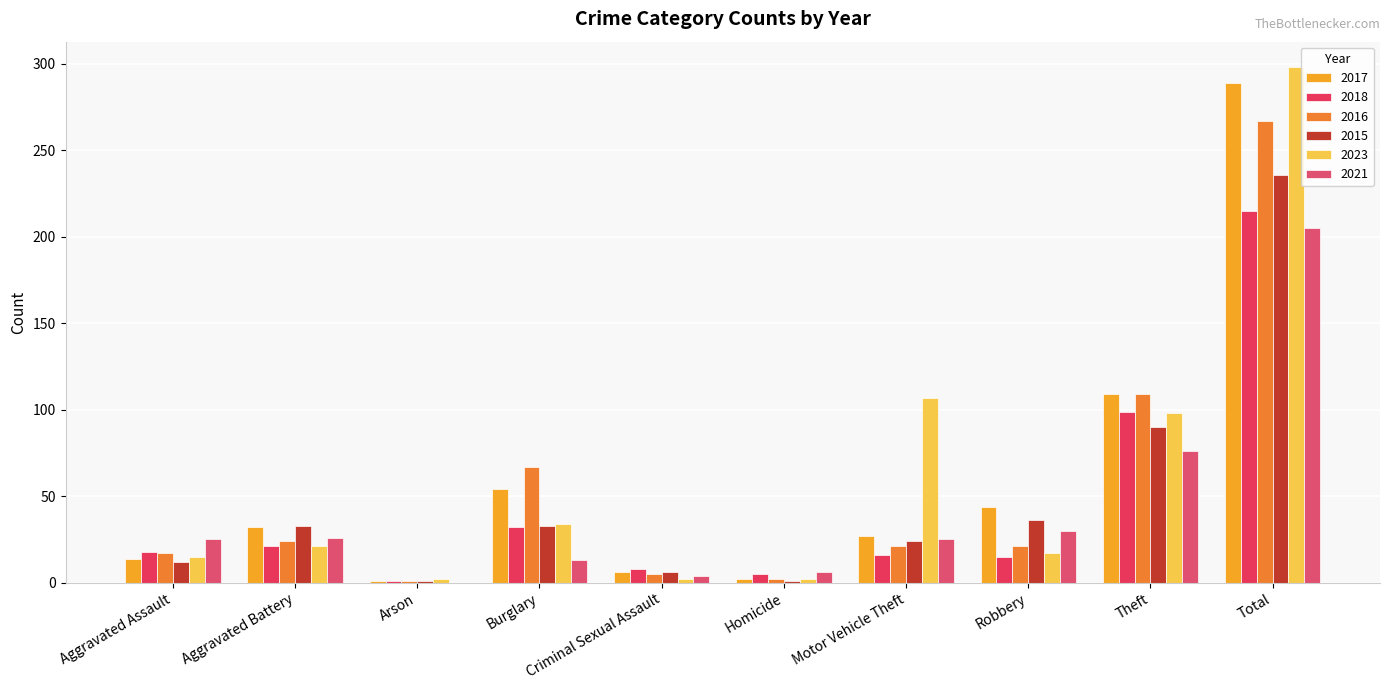

What is the difference between the maximum and minimum values in the 2018 series?

214